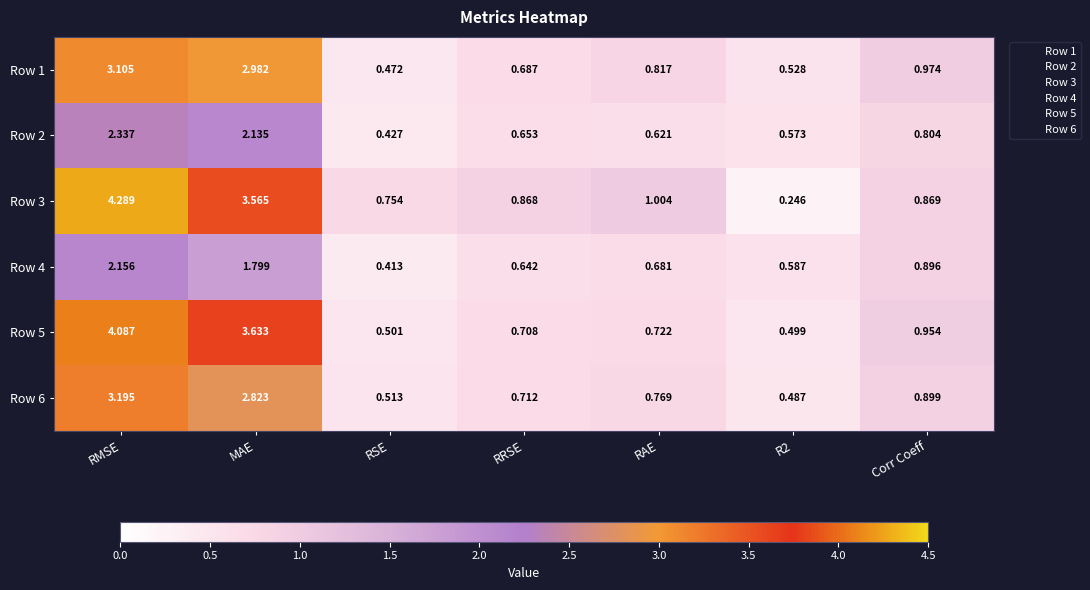

What is the total value across all series at Corr Coeff?

5.4